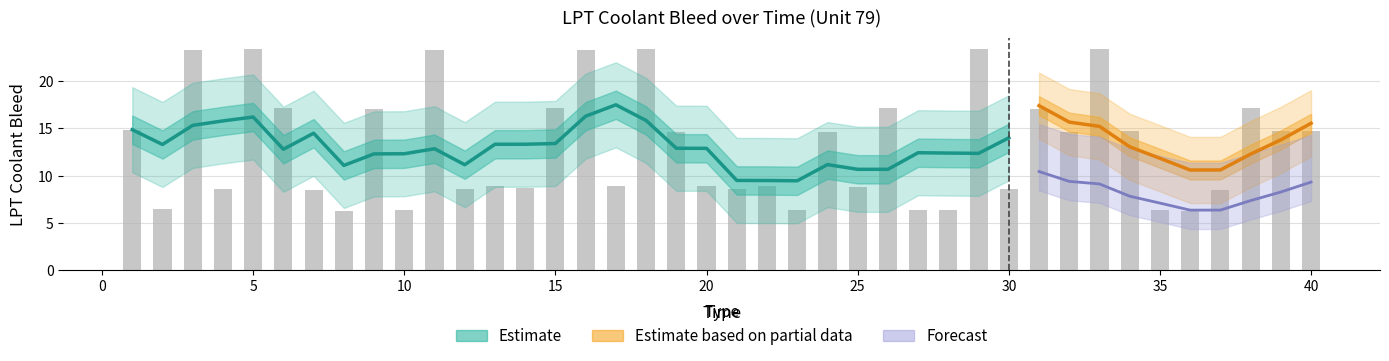

Reading right to left, extract all data points from this chart.

40=14.7	39=14.8	38=17.2	37=8.5	36=6.2	35=6.3	34=14.7	33=23.4	32=14.6	31=17.1	30=8.6	29=23.4	28=6.4	27=6.4	26=17.2	25=8.8	24=14.6	23=6.4	22=8.9	21=8.6	20=8.9	19=14.7	18=23.4	17=9.0	16=23.3	15=17.2	14=8.7	13=8.9	12=8.6	11=23.3	10=6.4	9=17.1	8=6.3	7=8.5	6=17.2	5=23.4	4=8.6	3=23.3	2=6.4	1=14.9